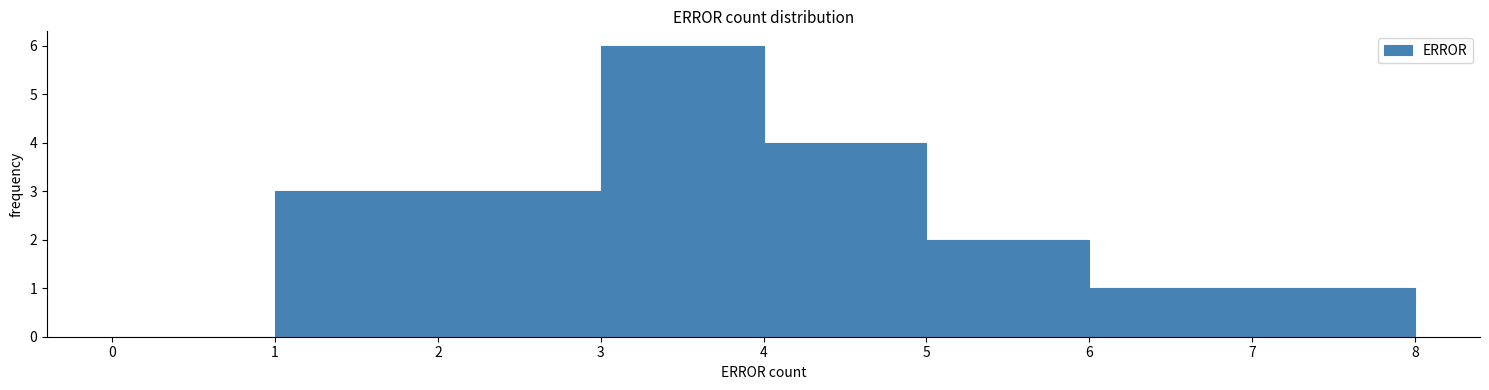

Reading left to right, transcribe this chart: for each bar, give the range it covers on the x-axis and its height. The values are not printed on the chart, so give them approximately, as read against the axis.

0 to 1: 0
1 to 2: 3
2 to 3: 3
3 to 4: 6
4 to 5: 4
5 to 6: 2
6 to 7: 1
7 to 8: 1